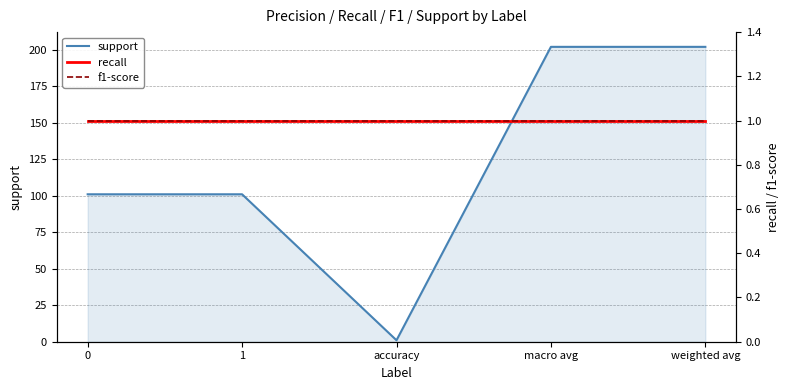

The value of f1-score at weighted avg is 1. True or false?

True